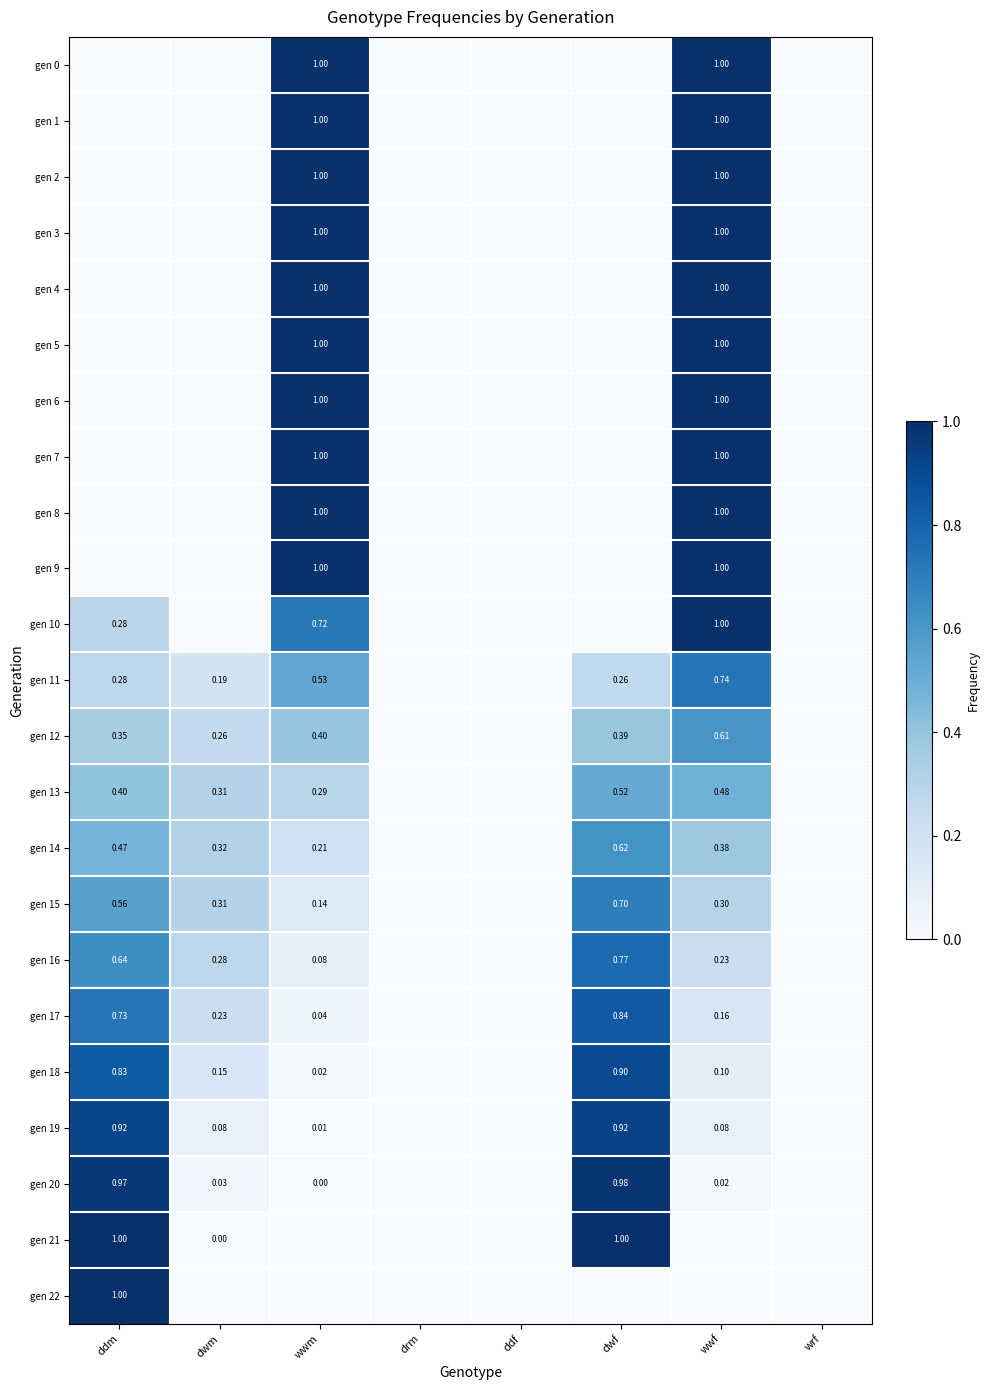

What is the difference between the maximum and minimum values in the gen 16 series?

0.8